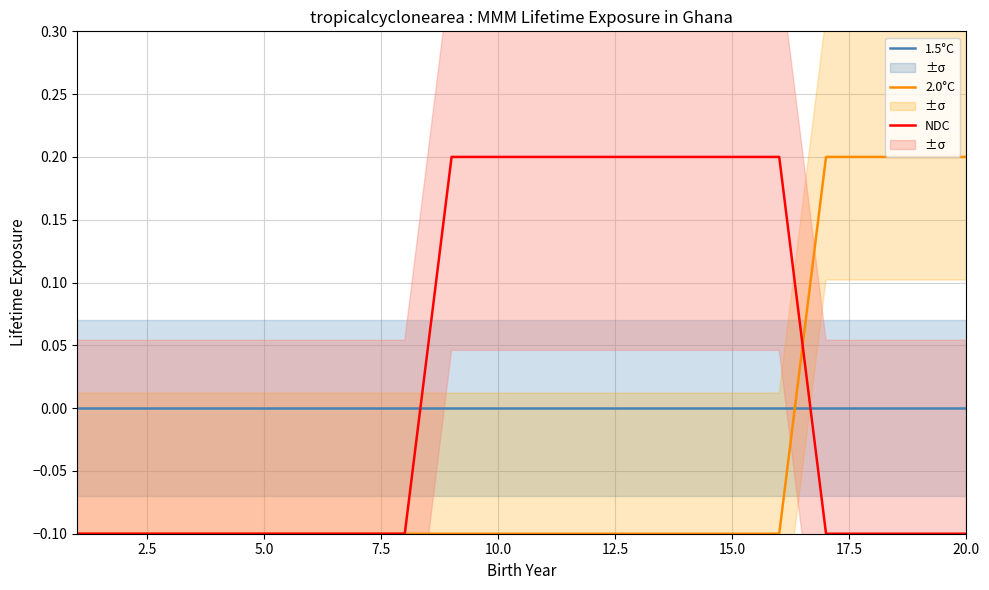

True or false: 2.0°C and 1.5°C intersect in this chart.

True